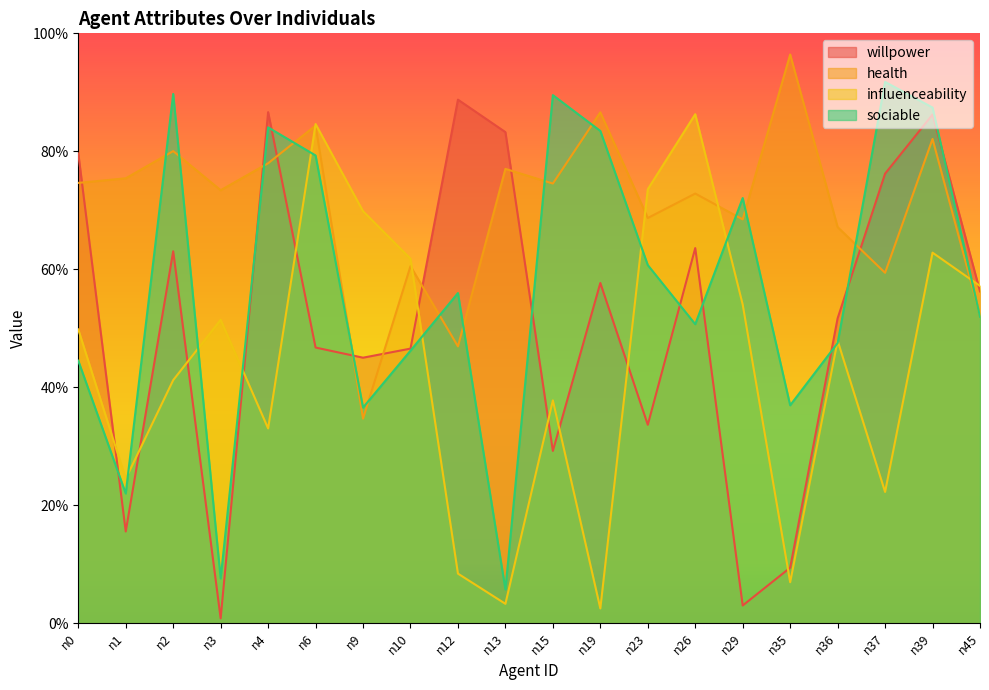

Rank the series by their maximum value, from lowest to highest.

influenceability, willpower, sociable, health